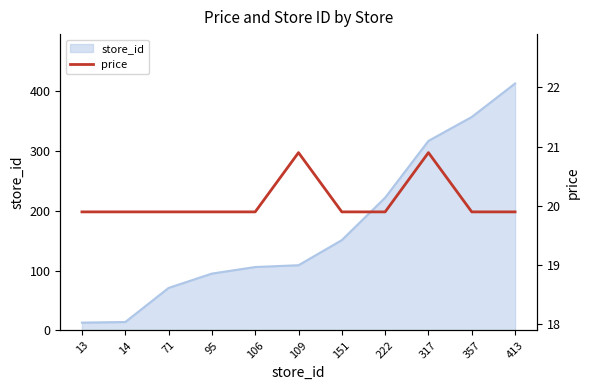

Where is store_id nearest to the value 213?

222